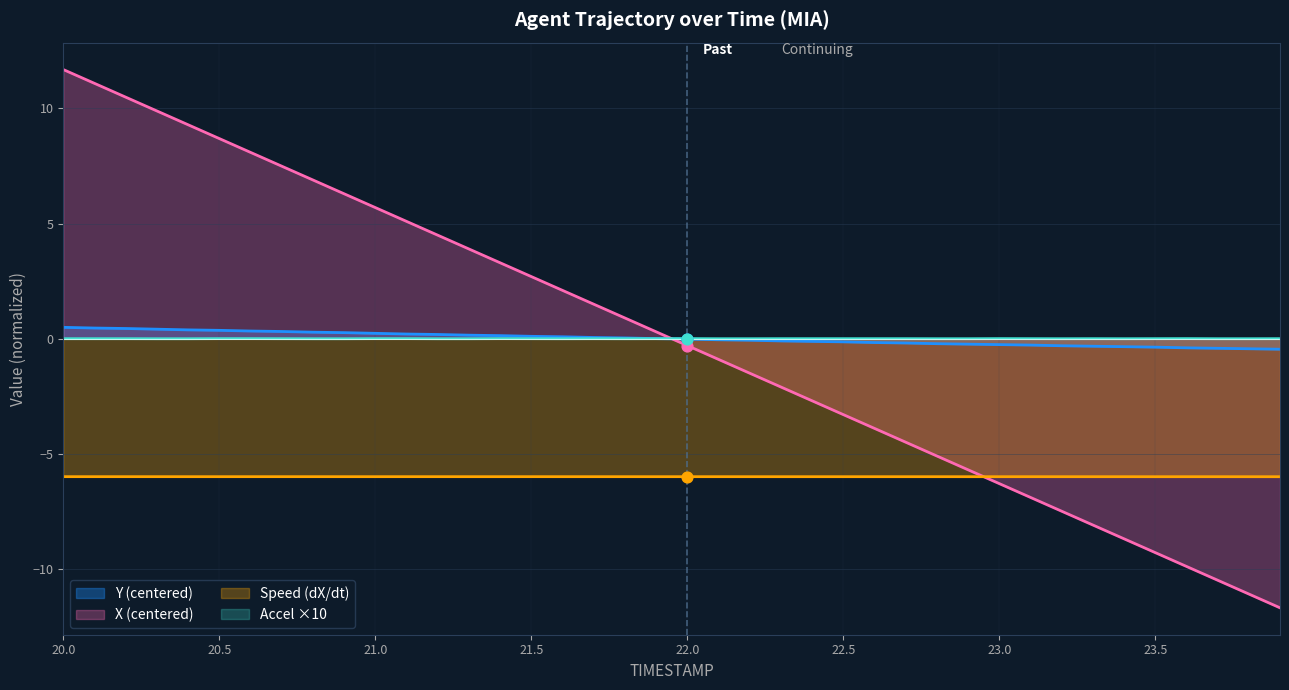

Is the value of TIMESTAMP at 23.3 greater than the value of X at 21.4?

No